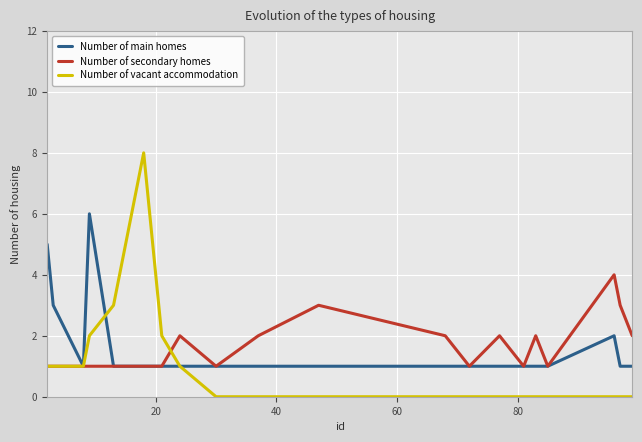

Rank the series by their maximum value, from highest to lowest.

Number of vacant accommodation, Number of main homes, Number of secondary homes